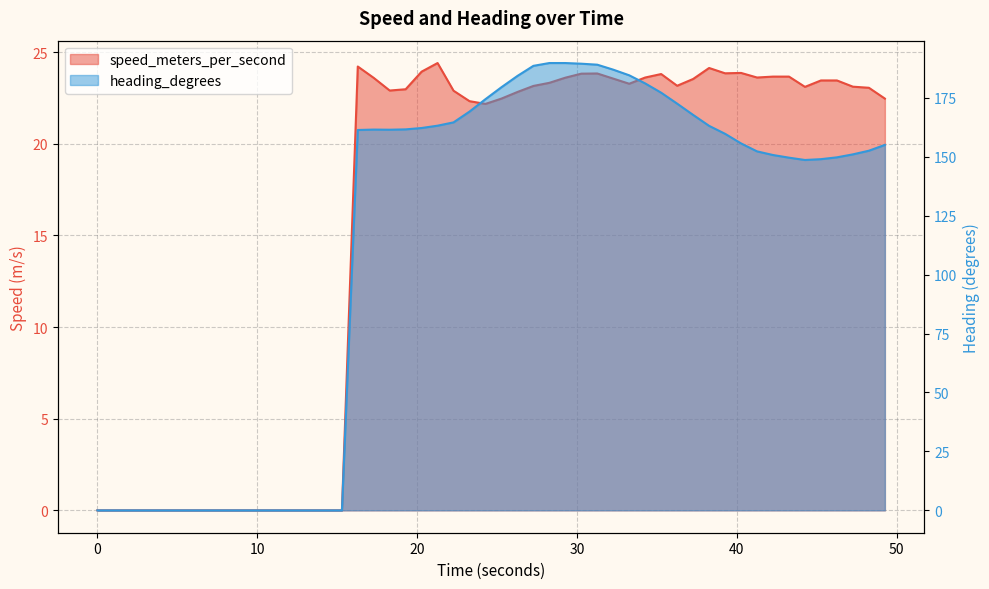

Reading left to right, transcribe all the data shown in this chart.

speed_meters_per_second: 0.0	0.0	0.0	0.0	0.0	0.0	24.2	23.6	22.9	23.0	23.9	24.4	22.9	22.3	22.2	22.5	22.8	23.1	23.3	23.6	23.8	23.8	23.5	23.3	23.6	23.8	23.2	23.5	24.1	23.8	23.9	23.6	23.7	23.7	23.1	23.5	23.5	23.1	23.0	22.5
heading_degrees: 0.0	0.0	0.0	0.0	0.0	0.0	161.4	161.5	161.5	161.6	162.2	163.2	164.6	169.2	174.4	179.5	184.3	188.6	189.8	189.8	189.5	189.1	187.0	184.6	181.1	177.2	172.5	167.8	163.1	159.8	155.7	152.3	150.8	149.6	148.6	149.0	149.8	151.0	152.6	155.0